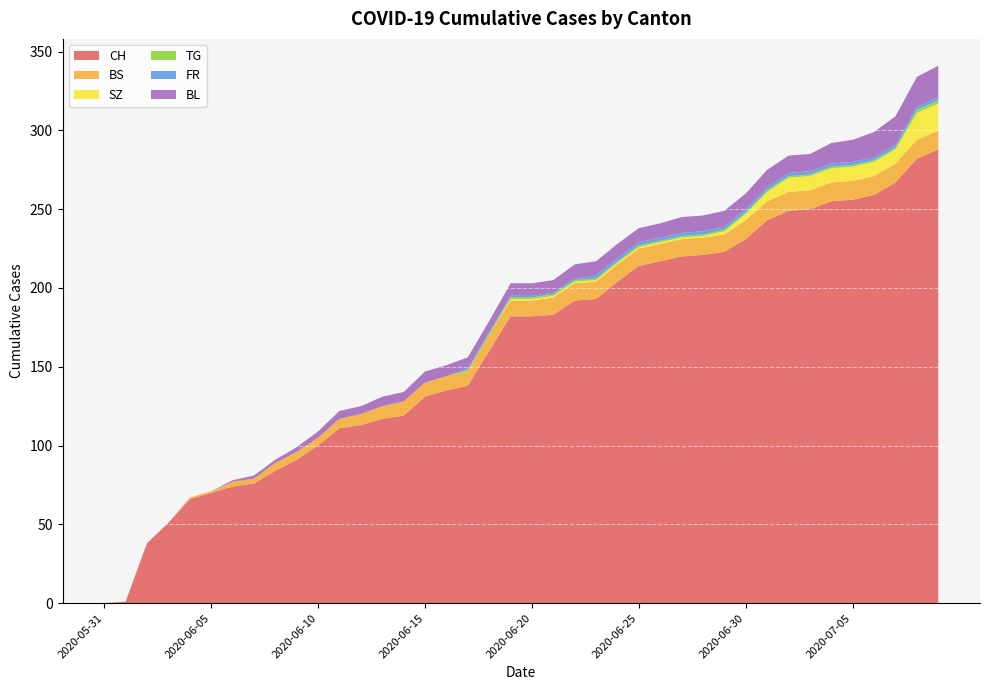

Reading left to right, list all the values displayed in this chart.

CH: 2020-05-31=0	2020-06-01=1	2020-06-02=38	2020-06-03=51	2020-06-04=66	2020-06-05=70	2020-06-06=74	2020-06-07=76	2020-06-08=84	2020-06-09=91	2020-06-10=100	2020-06-11=111	2020-06-12=113	2020-06-13=117	2020-06-14=119	2020-06-15=131	2020-06-16=135	2020-06-17=138	2020-06-18=160	2020-06-19=182	2020-06-20=182	2020-06-21=183	2020-06-22=192	2020-06-23=193	2020-06-24=204	2020-06-25=214	2020-06-26=217	2020-06-27=220	2020-06-28=221	2020-06-29=223	2020-06-30=231	2020-07-01=243	2020-07-02=249	2020-07-03=250	2020-07-04=255	2020-07-05=256	2020-07-06=259	2020-07-07=267	2020-07-08=282	2020-07-09=288
BS: 2020-05-31=0	2020-06-01=0	2020-06-02=0	2020-06-03=0	2020-06-04=1	2020-06-05=1	2020-06-06=3	2020-06-07=3	2020-06-08=5	2020-06-09=5	2020-06-10=5	2020-06-11=6	2020-06-12=7	2020-06-13=8	2020-06-14=9	2020-06-15=9	2020-06-16=9	2020-06-17=9	2020-06-18=10	2020-06-19=10	2020-06-20=10	2020-06-21=11	2020-06-22=11	2020-06-23=11	2020-06-24=11	2020-06-25=11	2020-06-26=11	2020-06-27=11	2020-06-28=11	2020-06-29=11	2020-06-30=12	2020-07-01=12	2020-07-02=12	2020-07-03=12	2020-07-04=12	2020-07-05=12	2020-07-06=12	2020-07-07=12	2020-07-08=12	2020-07-09=12
SZ: 2020-05-31=0	2020-06-01=0	2020-06-02=0	2020-06-03=0	2020-06-04=0	2020-06-05=0	2020-06-06=0	2020-06-07=0	2020-06-08=0	2020-06-09=0	2020-06-10=0	2020-06-11=0	2020-06-12=0	2020-06-13=0	2020-06-14=0	2020-06-15=0	2020-06-16=0	2020-06-17=0	2020-06-18=0	2020-06-19=1	2020-06-20=1	2020-06-21=1	2020-06-22=1	2020-06-23=1	2020-06-24=1	2020-06-25=1	2020-06-26=1	2020-06-27=1	2020-06-28=1	2020-06-29=2	2020-06-30=4	2020-07-01=6	2020-07-02=9	2020-07-03=9	2020-07-04=9	2020-07-05=9	2020-07-06=9	2020-07-07=9	2020-07-08=17	2020-07-09=17
TG: 2020-05-31=0	2020-06-01=0	2020-06-02=0	2020-06-03=0	2020-06-04=0	2020-06-05=0	2020-06-06=0	2020-06-07=0	2020-06-08=0	2020-06-09=0	2020-06-10=0	2020-06-11=0	2020-06-12=0	2020-06-13=0	2020-06-14=0	2020-06-15=0	2020-06-16=0	2020-06-17=1	2020-06-18=1	2020-06-19=1	2020-06-20=1	2020-06-21=1	2020-06-22=1	2020-06-23=1	2020-06-24=1	2020-06-25=1	2020-06-26=1	2020-06-27=1	2020-06-28=1	2020-06-29=1	2020-06-30=1	2020-07-01=1	2020-07-02=1	2020-07-03=1	2020-07-04=1	2020-07-05=1	2020-07-06=1	2020-07-07=1	2020-07-08=2	2020-07-09=2
FR: 2020-05-31=0	2020-06-01=0	2020-06-02=0	2020-06-03=0	2020-06-04=0	2020-06-05=0	2020-06-06=0	2020-06-07=0	2020-06-08=0	2020-06-09=0	2020-06-10=0	2020-06-11=0	2020-06-12=0	2020-06-13=0	2020-06-14=0	2020-06-15=0	2020-06-16=0	2020-06-17=1	2020-06-18=1	2020-06-19=1	2020-06-20=1	2020-06-21=1	2020-06-22=1	2020-06-23=2	2020-06-24=2	2020-06-25=2	2020-06-26=2	2020-06-27=2	2020-06-28=2	2020-06-29=2	2020-06-30=2	2020-07-01=2	2020-07-02=2	2020-07-03=2	2020-07-04=2	2020-07-05=2	2020-07-06=2	2020-07-07=2	2020-07-08=2	2020-07-09=2
BL: 2020-05-31=0	2020-06-01=0	2020-06-02=0	2020-06-03=0	2020-06-04=0	2020-06-05=0	2020-06-06=1	2020-06-07=2	2020-06-08=2	2020-06-09=3	2020-06-10=4	2020-06-11=5	2020-06-12=5	2020-06-13=6	2020-06-14=6	2020-06-15=7	2020-06-16=7	2020-06-17=7	2020-06-18=7	2020-06-19=8	2020-06-20=8	2020-06-21=8	2020-06-22=9	2020-06-23=9	2020-06-24=9	2020-06-25=9	2020-06-26=9	2020-06-27=10	2020-06-28=10	2020-06-29=10	2020-06-30=10	2020-07-01=11	2020-07-02=11	2020-07-03=11	2020-07-04=13	2020-07-05=14	2020-07-06=16	2020-07-07=18	2020-07-08=19	2020-07-09=20